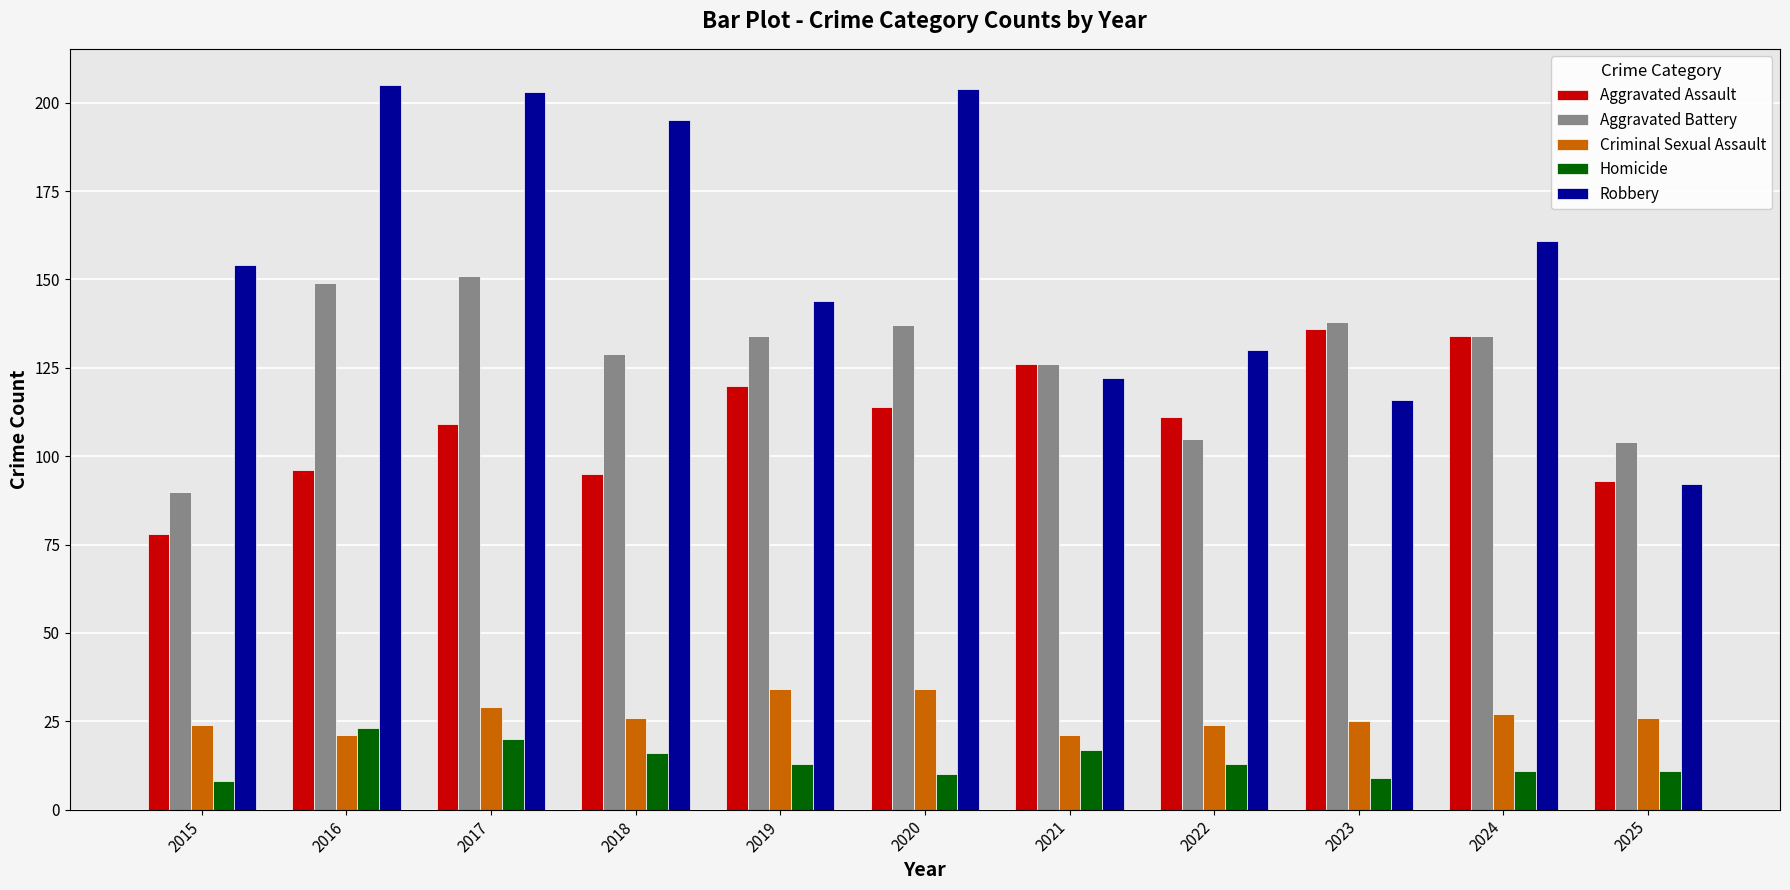

Reading right to left, what are all the values shown in this chart?

Aggravated Assault: 2025=93	2024=134	2023=136	2022=111	2021=126	2020=114	2019=120	2018=95	2017=109	2016=96	2015=78
Aggravated Battery: 2025=104	2024=134	2023=138	2022=105	2021=126	2020=137	2019=134	2018=129	2017=151	2016=149	2015=90
Criminal Sexual Assault: 2025=26	2024=27	2023=25	2022=24	2021=21	2020=34	2019=34	2018=26	2017=29	2016=21	2015=24
Homicide: 2025=11	2024=11	2023=9	2022=13	2021=17	2020=10	2019=13	2018=16	2017=20	2016=23	2015=8
Robbery: 2025=92	2024=161	2023=116	2022=130	2021=122	2020=204	2019=144	2018=195	2017=203	2016=205	2015=154